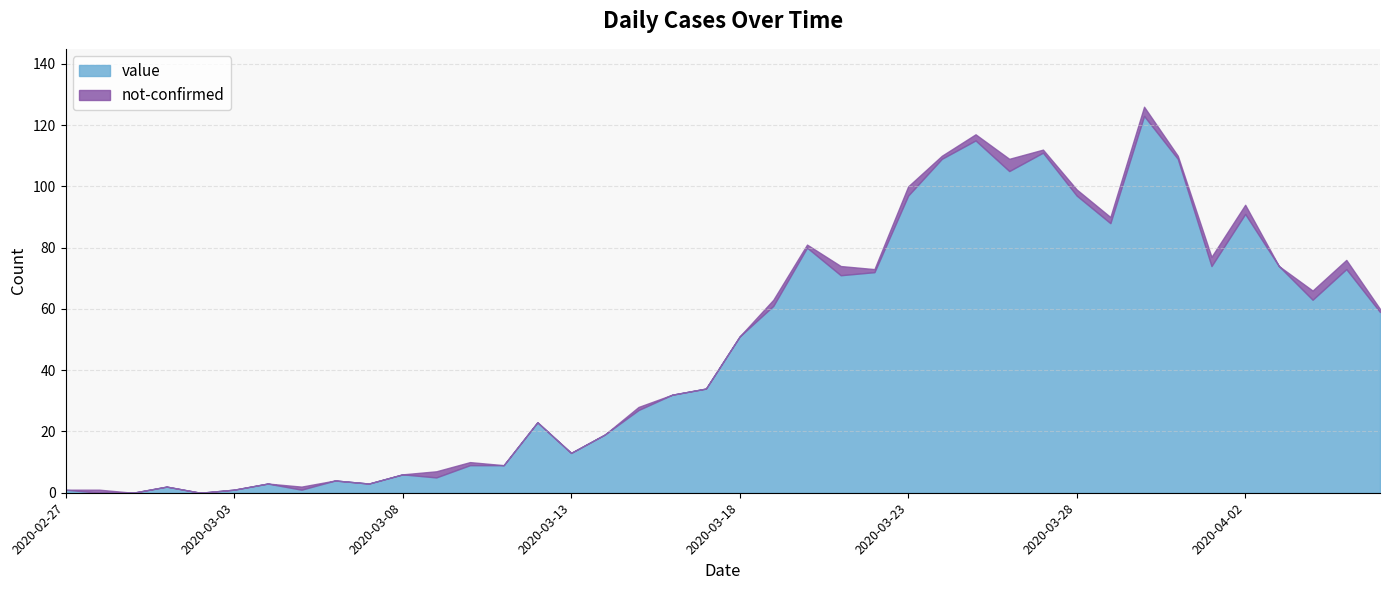

The value of not-confirmed at 2020-03-03 is -1. True or false?

False